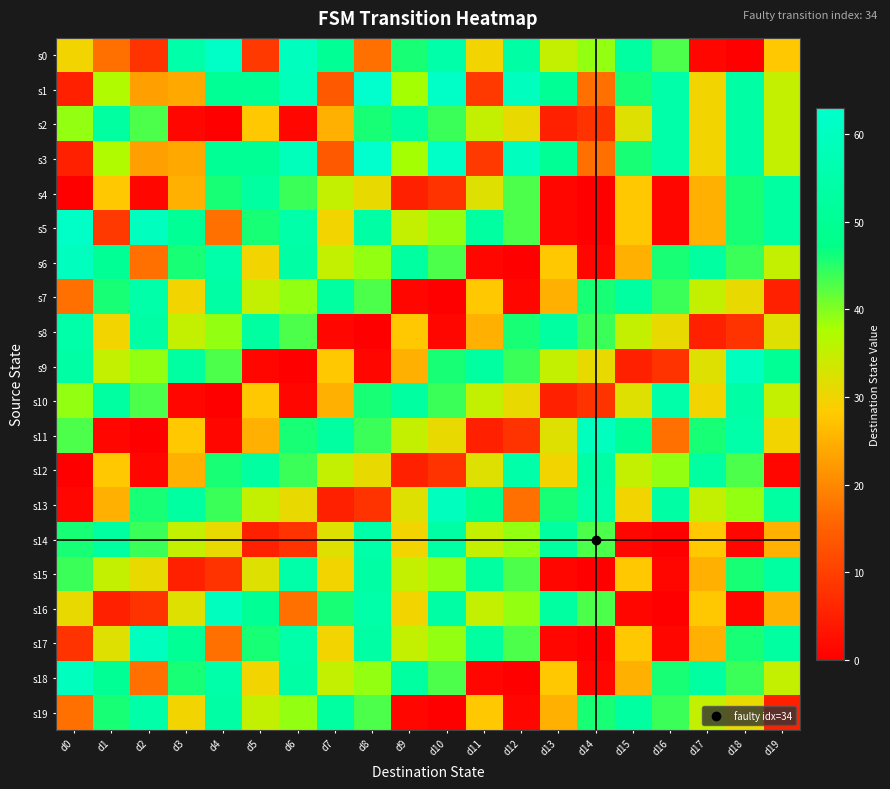

Which category has the lowest value across all series?

d18